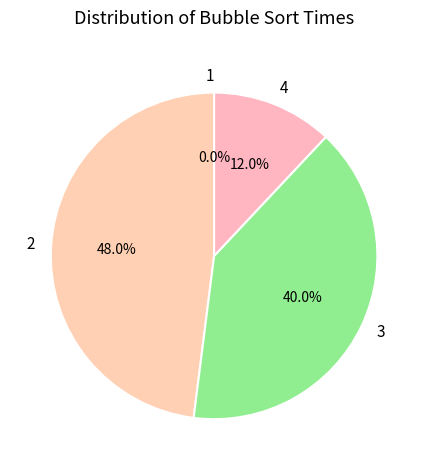

Combined, do 2 and 3 account for over 50%?

Yes